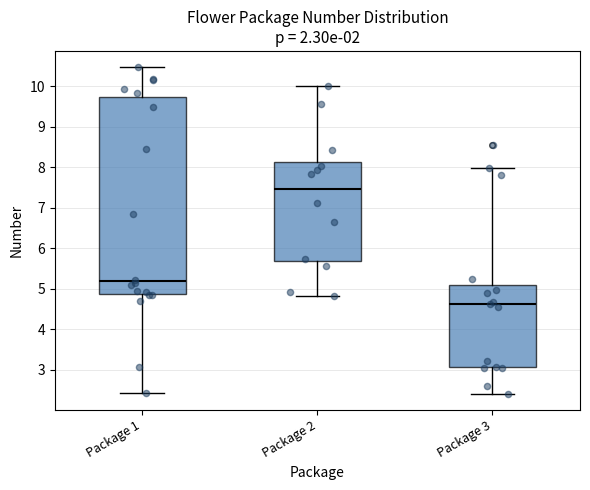

Reading left to right, read every box against the y-axis: the position of its median line, the range the box covers, and the ends of its whiskers. The values are not printed on the chart, so give them approximately, as read against the axis.

Package 1: median 5.2, box 4.9 to 9.7, whiskers 2.4 to 10.5
Package 2: median 7.5, box 5.7 to 8.1, whiskers 4.8 to 10.0
Package 3: median 4.6, box 3.1 to 5.1, whiskers 2.4 to 8.0